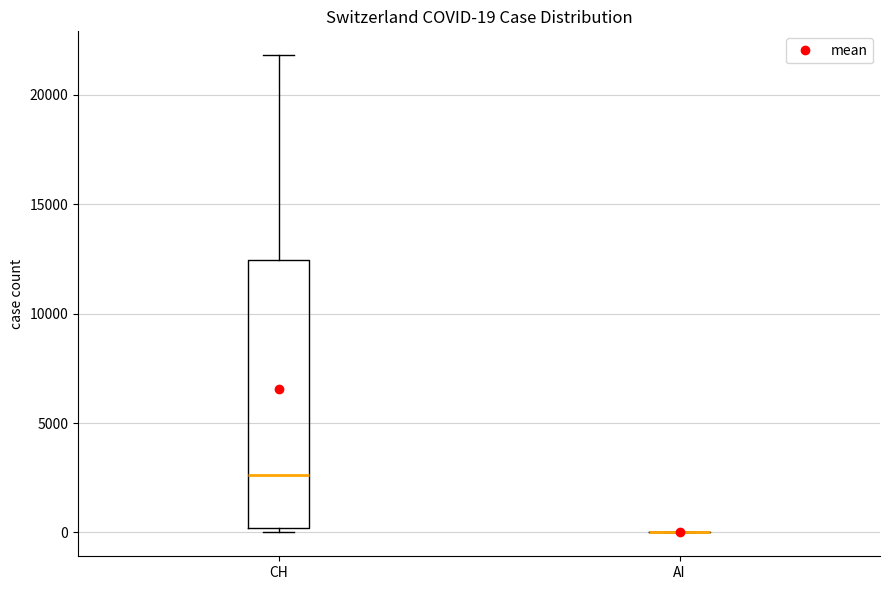

Which box is the tallest, from its lower edge to its upper edge?

CH